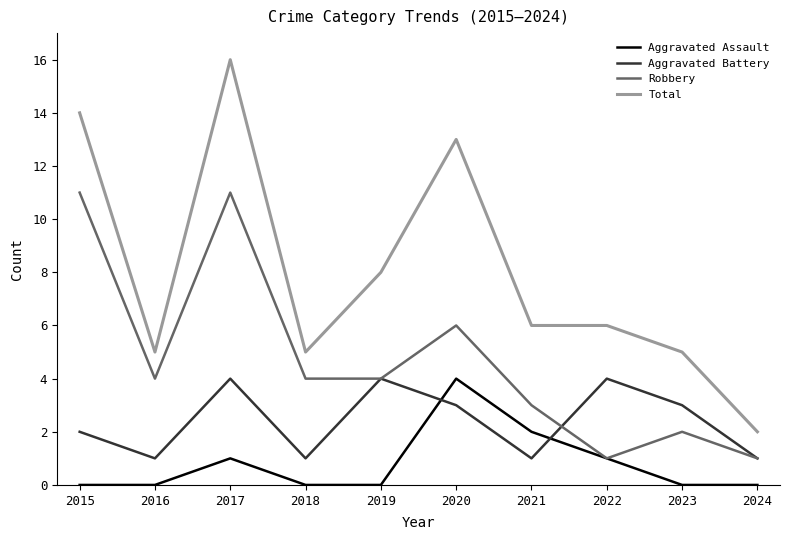

How many lines are shown in the chart?

4